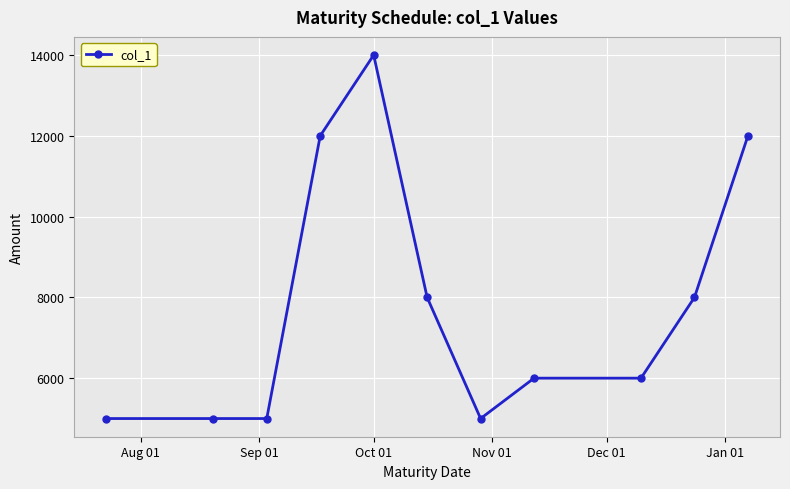

What is the average value?

7818